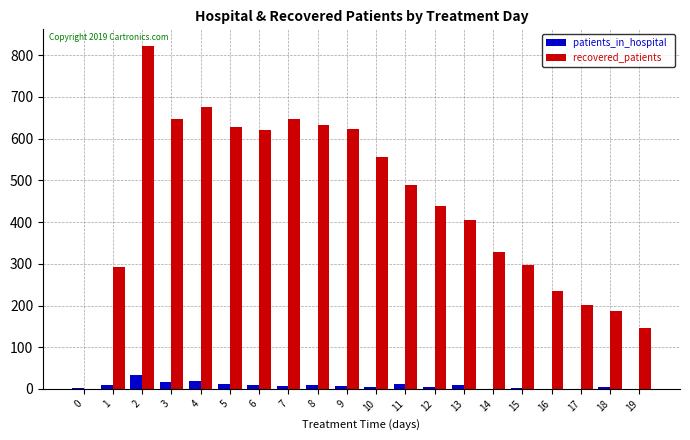

What is the greatest value displayed?

821